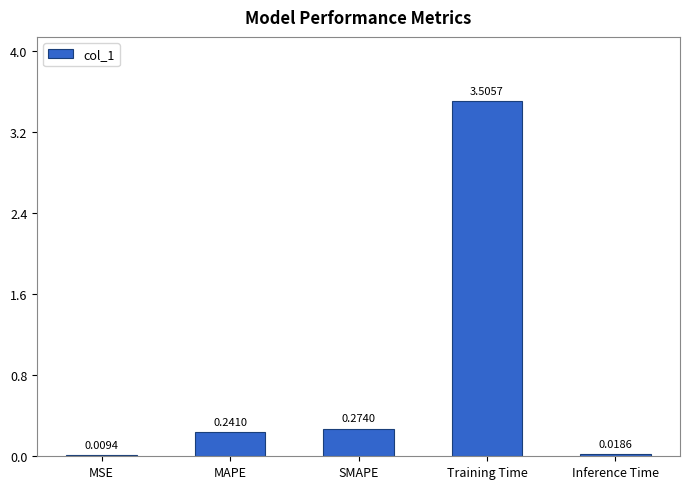

At which label is the value closest to 1?

SMAPE